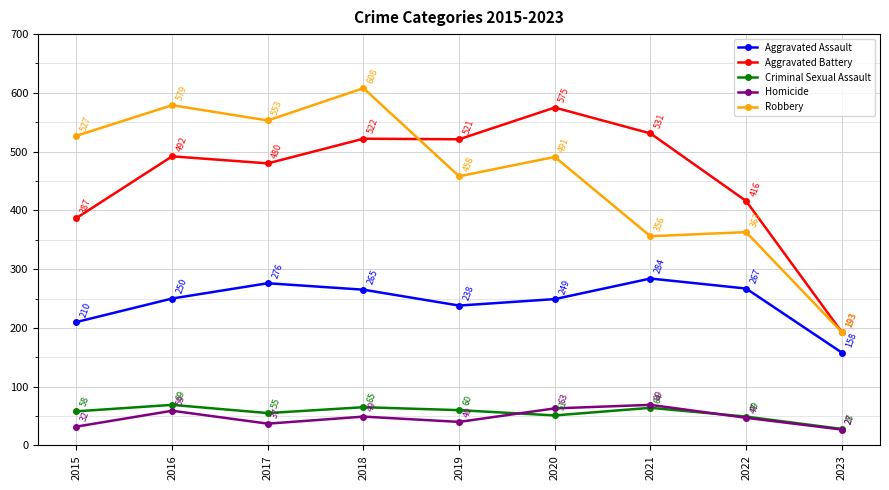

What is the sum of all Homicide values?

423